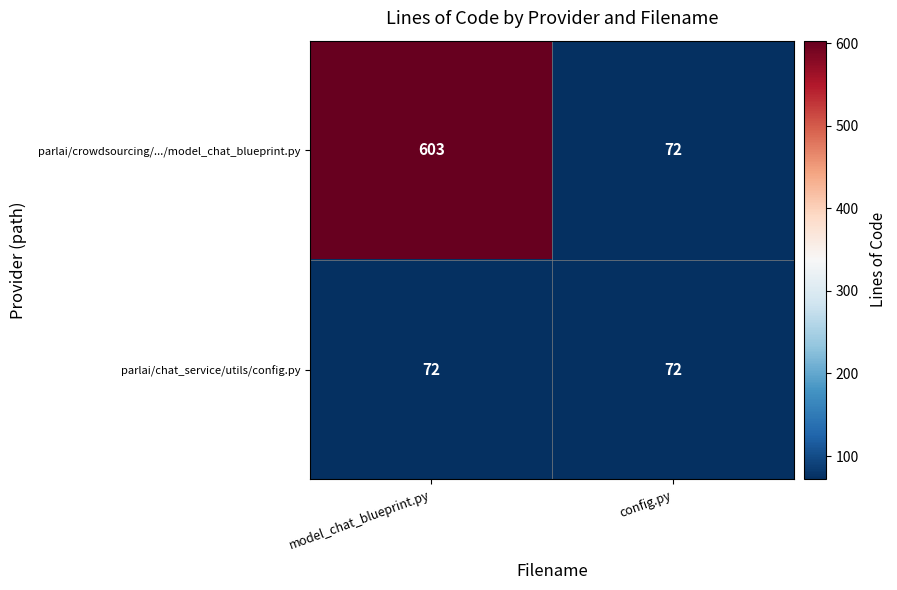

Is it true that parlai/chat_service/utils/config.py equals 72 at config.py?

True